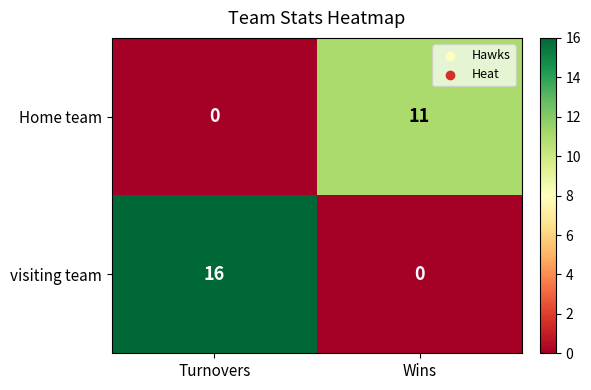

List the series in order of their peak value, highest first.

visiting team, Home team